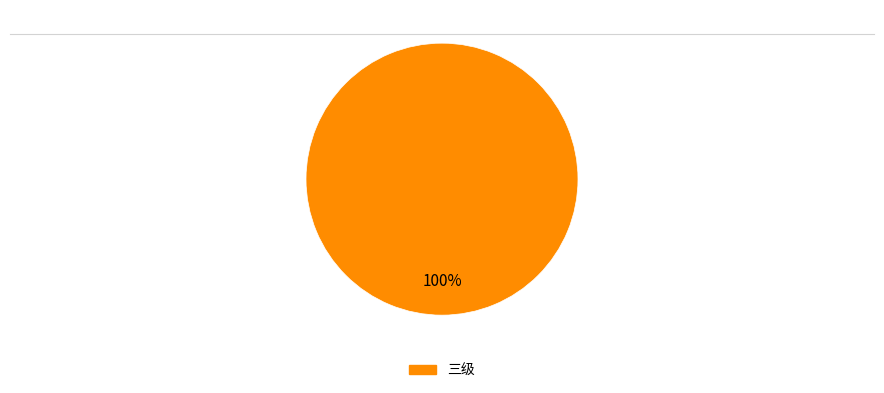

Is there any slice that represents more than half of the pie?

Yes